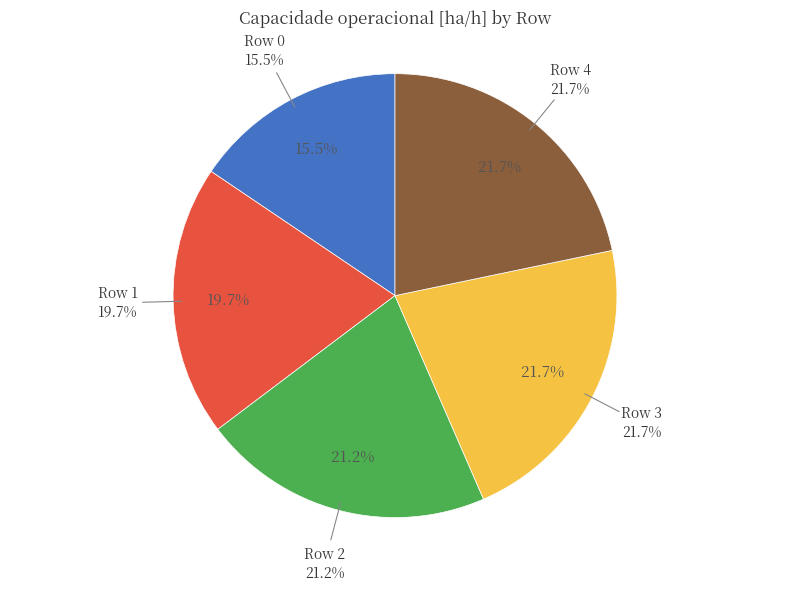

To the nearest percent, what percentage of the pie is Row 0?

16%